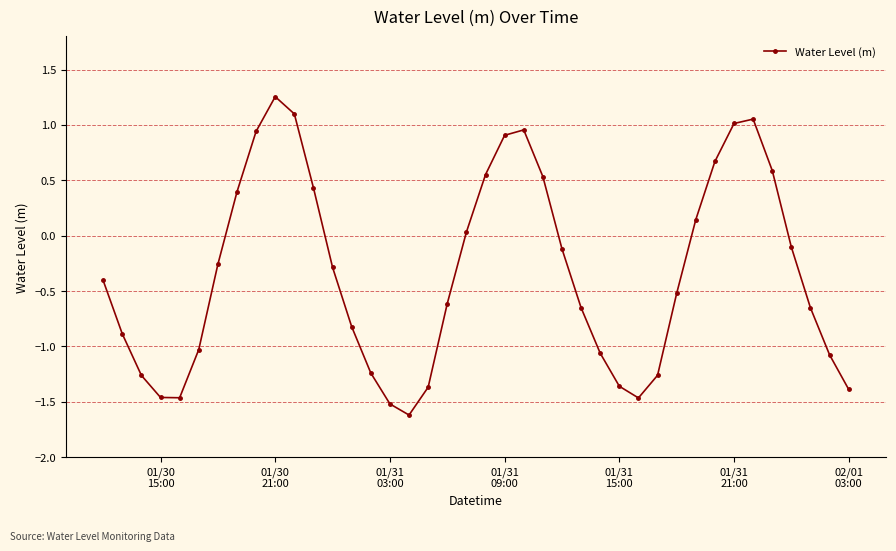

What is the minimum value shown in the chart?

-1.6